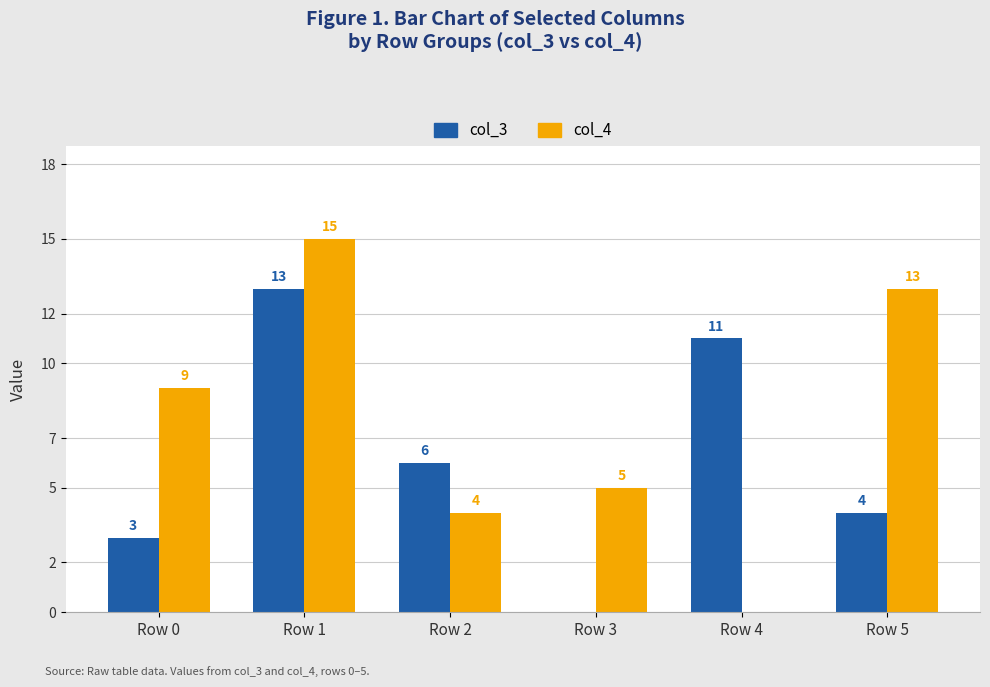

The value of col_3 at Row 5 is 2. True or false?

False